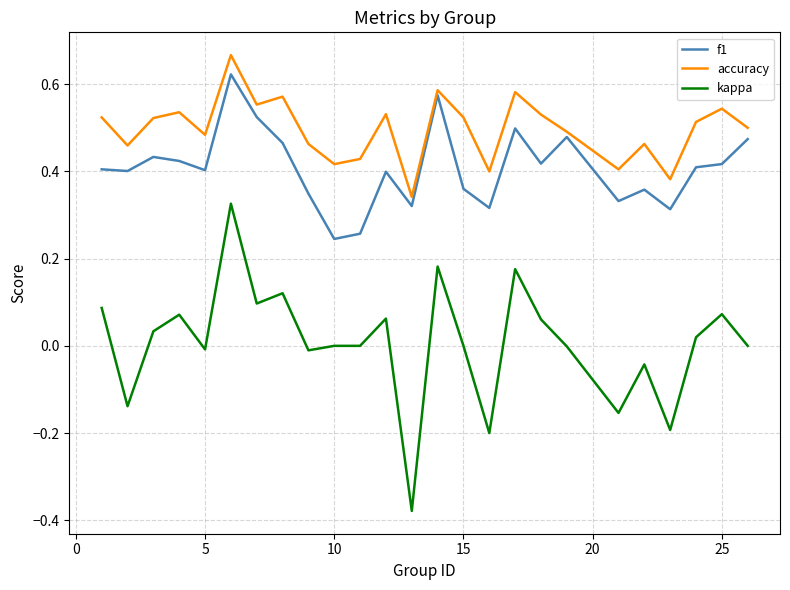

What are all the series names shown in the legend?

f1, accuracy, kappa